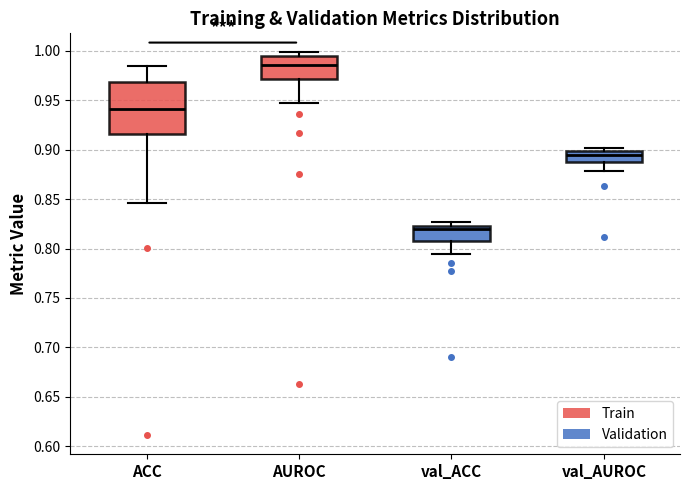

Reading left to right, transcribe this box plot: for each box, give where its median line is, the range the box spans, and where its two whiskers end, as read against the y-axis. The values are not printed on the chart, so give them approximately, as read against the axis.

ACC: median 0.940, box 0.915 to 0.970, whiskers 0.845 to 0.985
AUROC: median 0.985, box 0.970 to 0.995, whiskers 0.945 to 1.000
val_ACC: median 0.820, box 0.810 to 0.825, whiskers 0.795 to 0.825 (just above the box's upper edge)
val_AUROC: median 0.895, box 0.890 to 0.900, whiskers 0.880 to 0.900 (just above the box's upper edge)